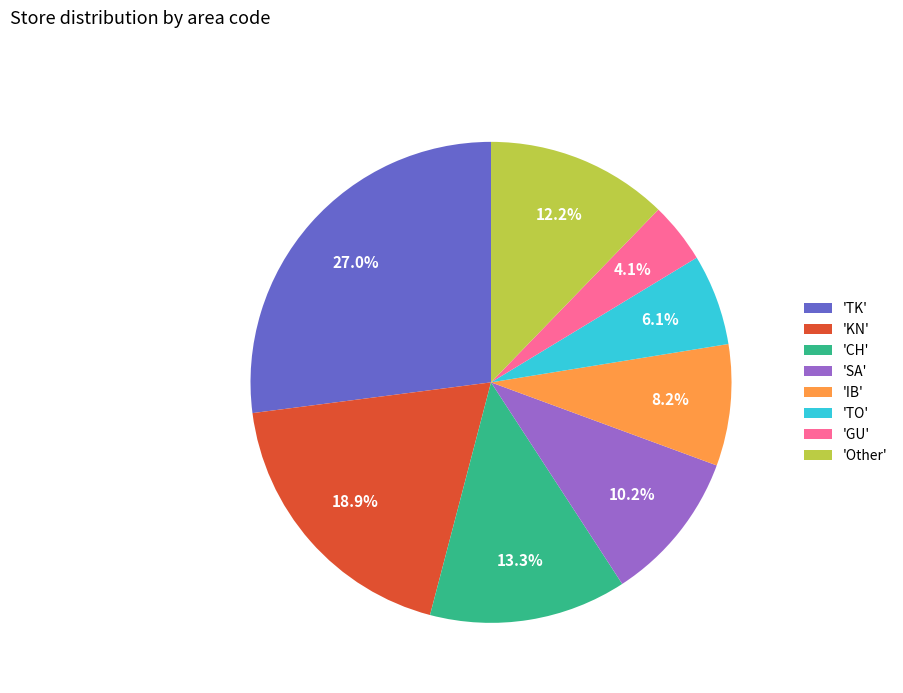

Is there a majority slice in this chart?

No